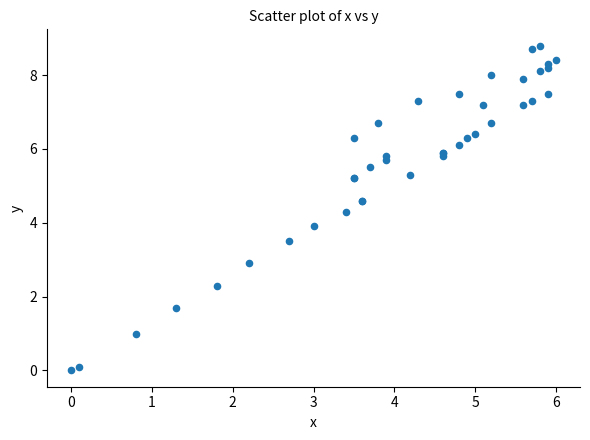

What Y value in the scatter plot is closest to 4?

3.9